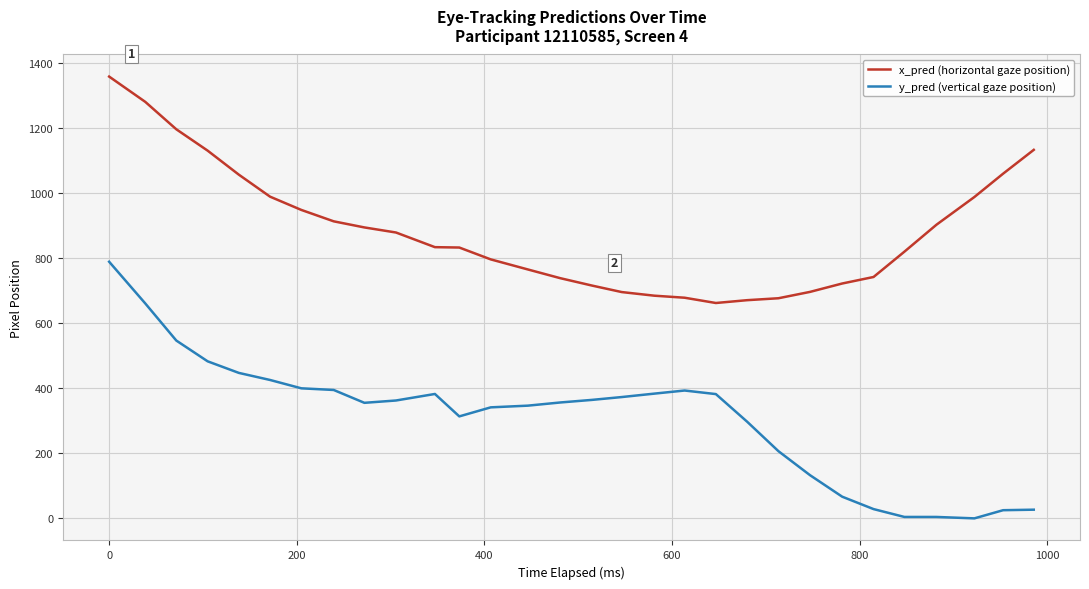

True or false: x_pred (horizontal gaze position) and y_pred (vertical gaze position) cross at least once.

False